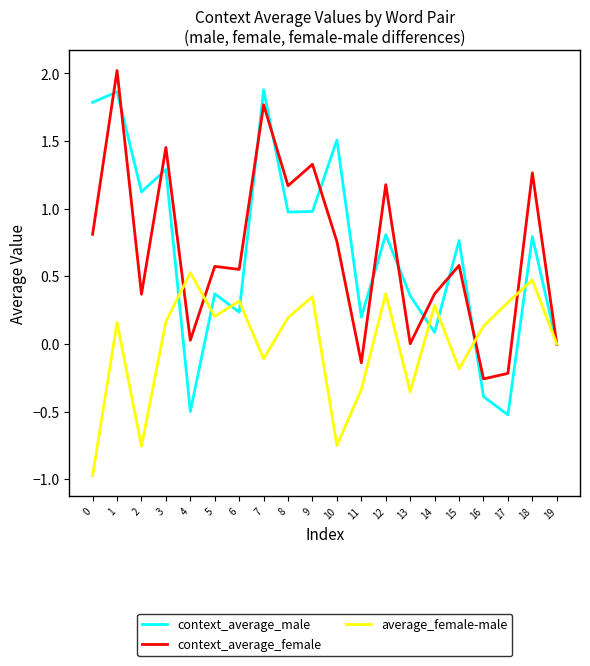

The value of context_average_male at 10 is 0.7. True or false?

False